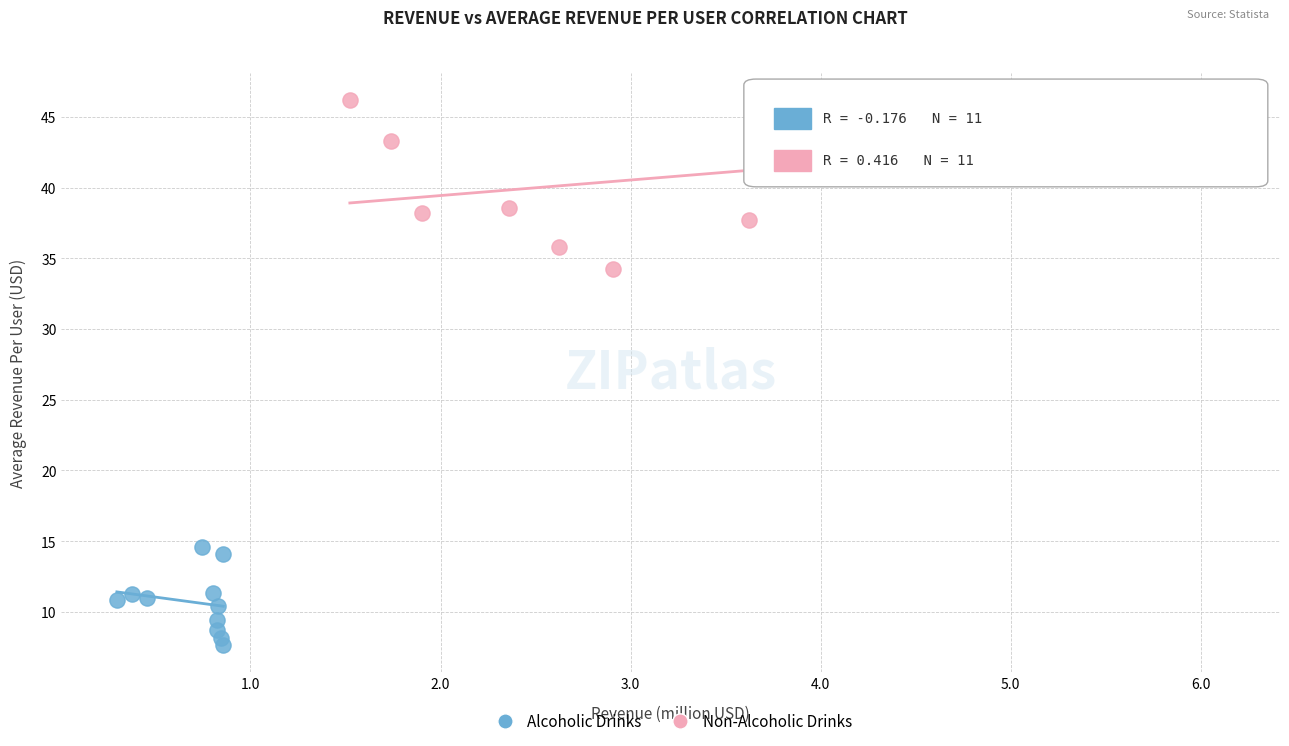

What are all the series names shown in the legend?

Alcoholic Drinks, Non-Alcoholic Drinks